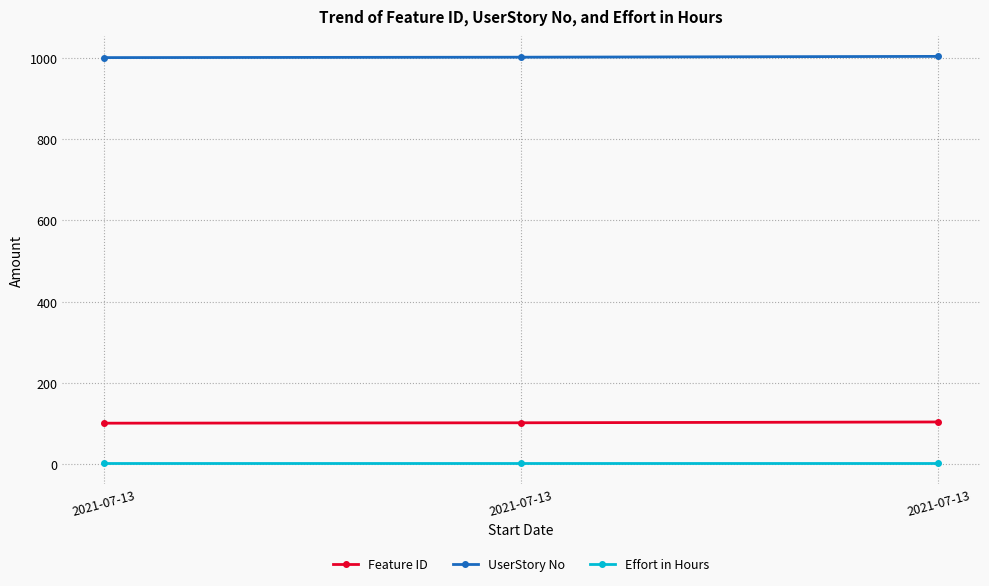

At which label is Effort in Hours closest to 2?

2021-07-13